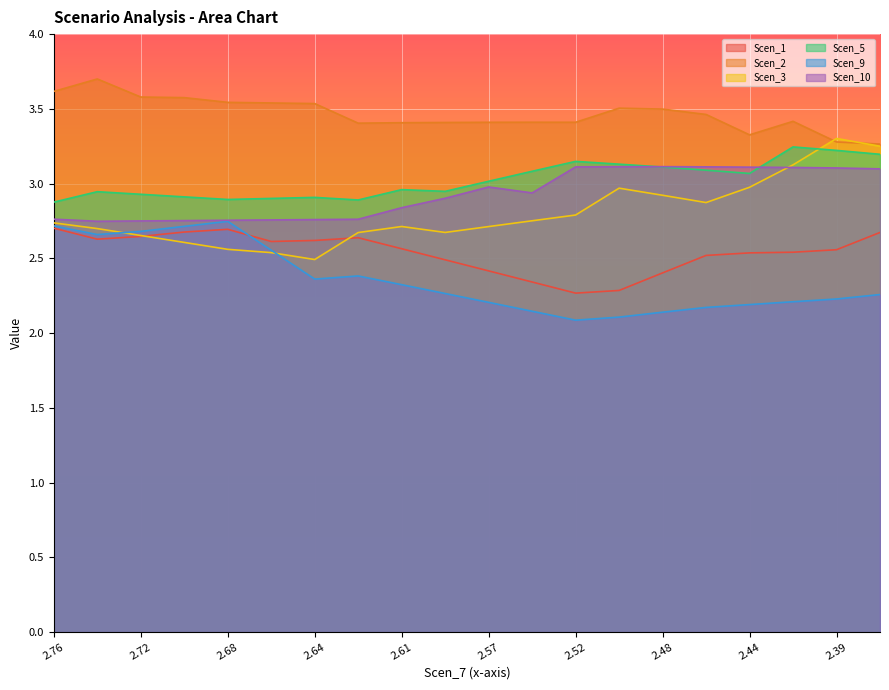

Which series ends up on top after the final intersection of Scen_5 and Scen_10?

Scen_5